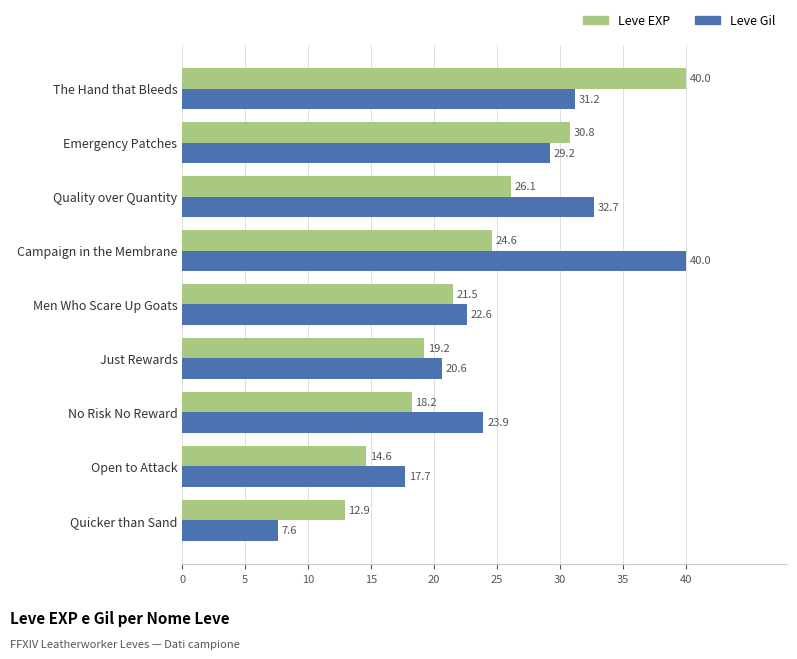

Which series has the widest spread of values?

Leve Gil